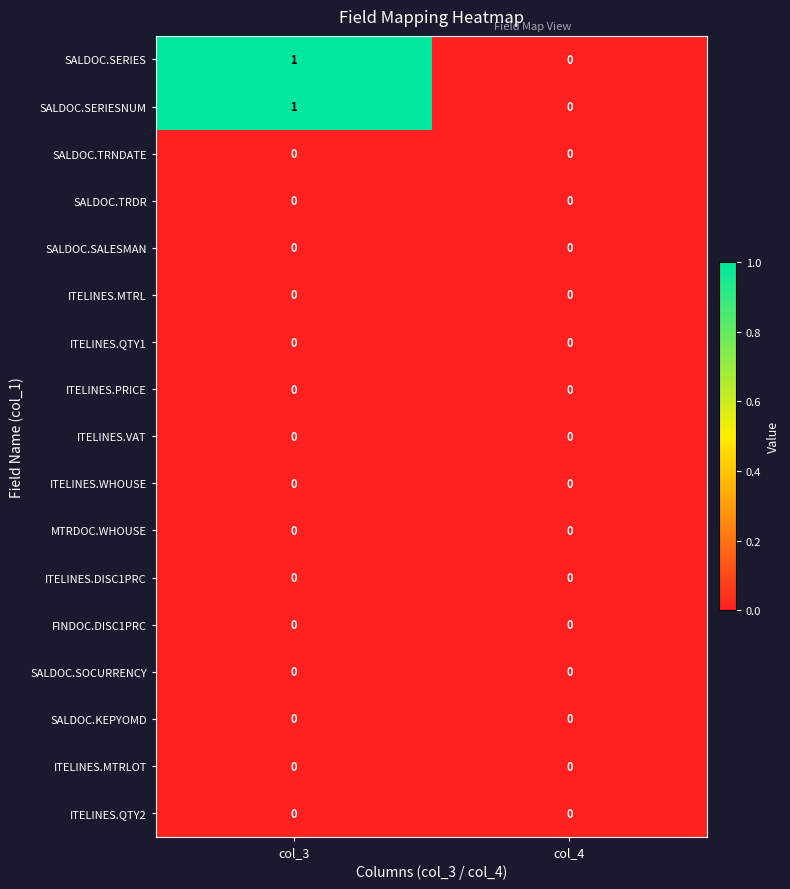

How many data points does each series have?

2